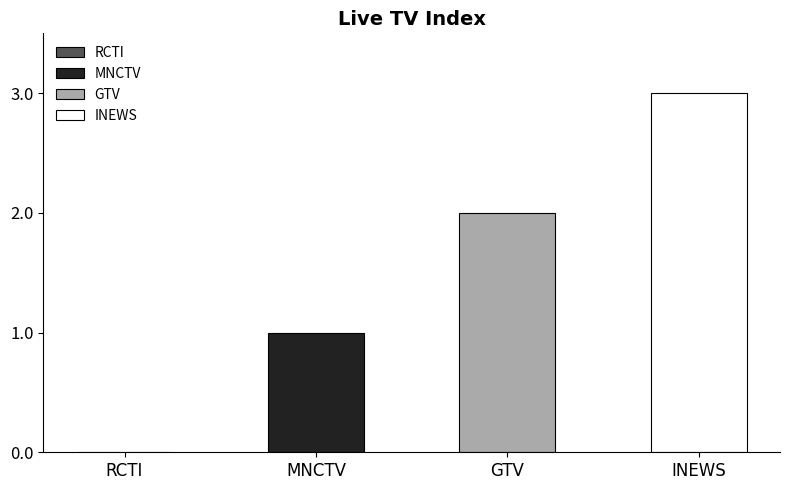

Reading left to right, list all the values displayed in this chart.

RCTI=0	MNCTV=1	GTV=2	INEWS=3